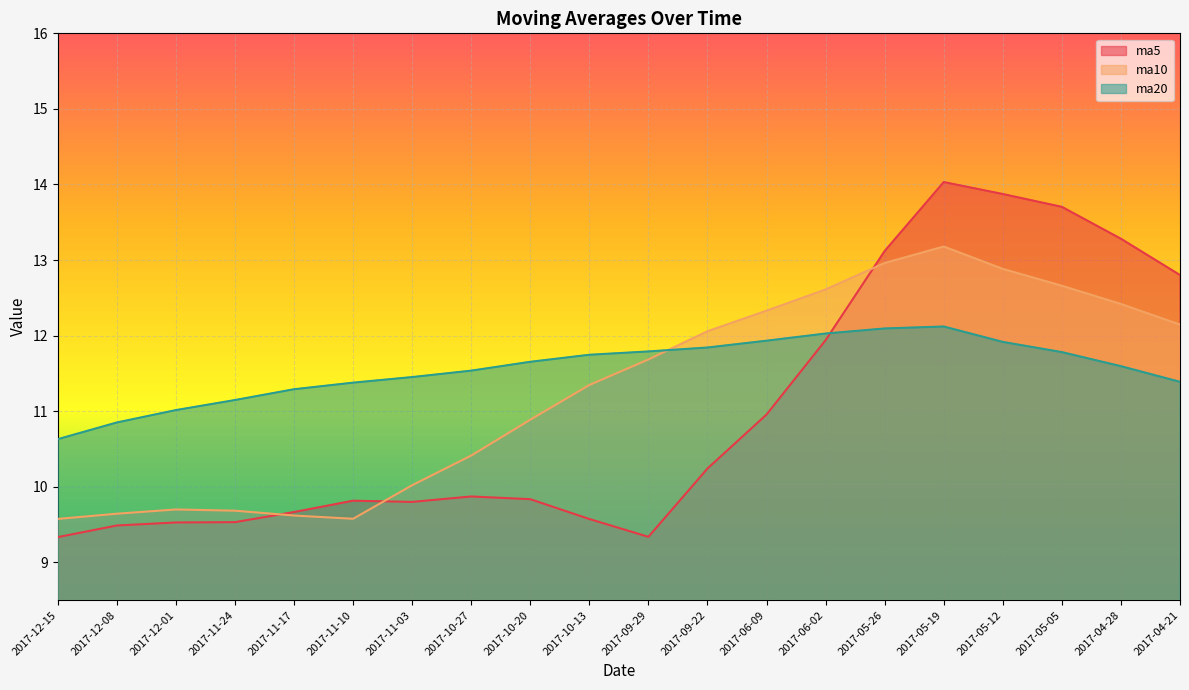

True or false: ma10 and ma20 intersect in this chart.

True